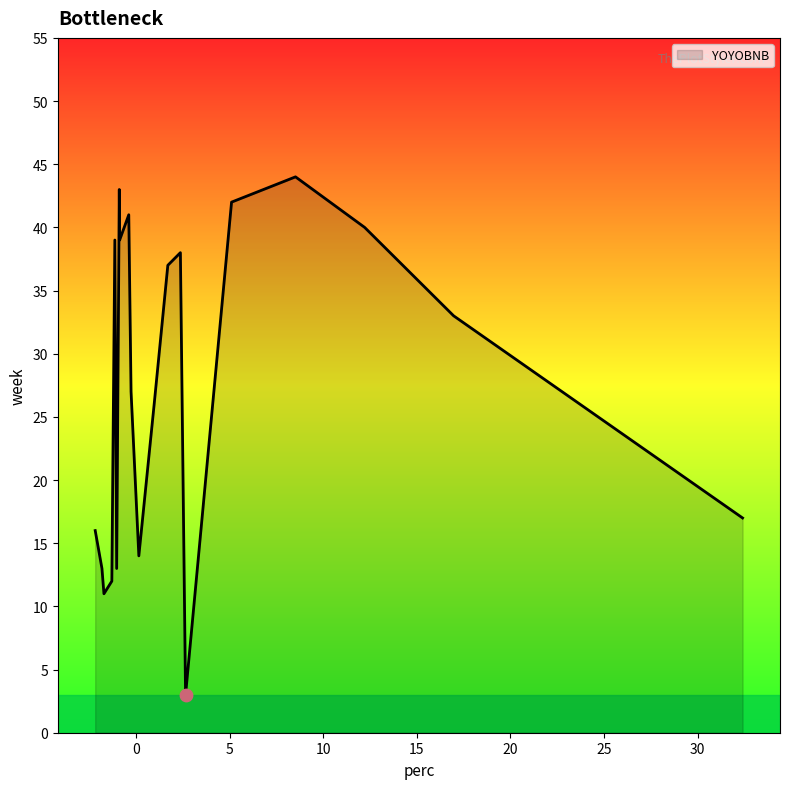

What is the minimum value shown in the chart?

3